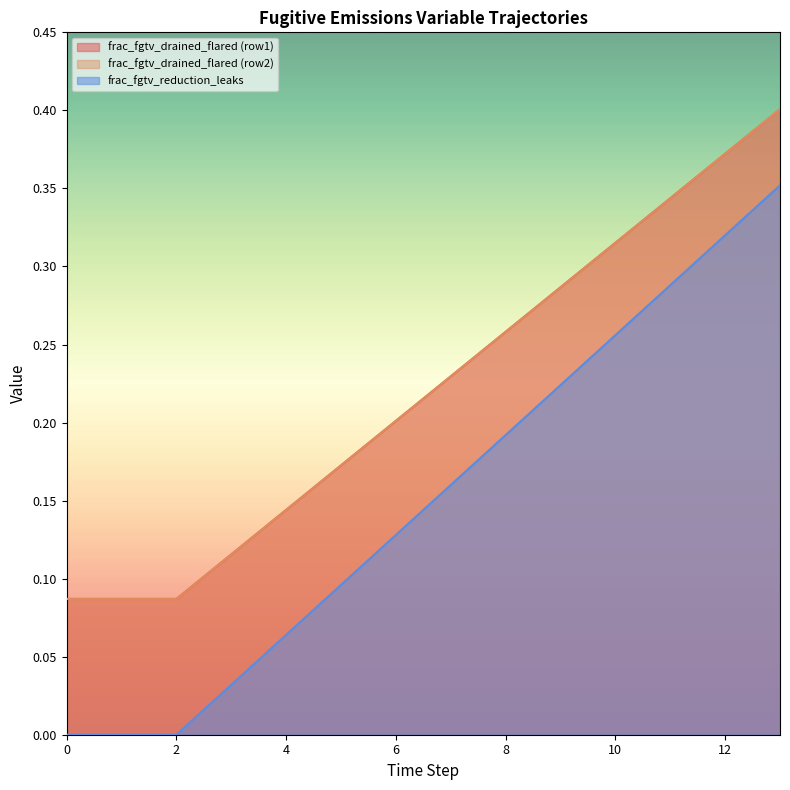

True or false: frac_fgtv_drained_flared (row1) and frac_fgtv_drained_flared (row2) intersect in this chart.

False